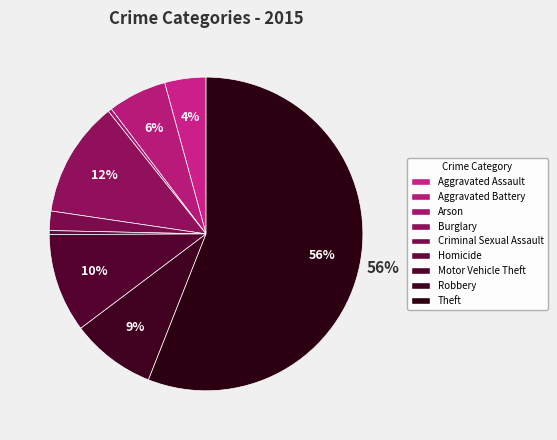

True or false: Arson accounts for 0% of the total.

True